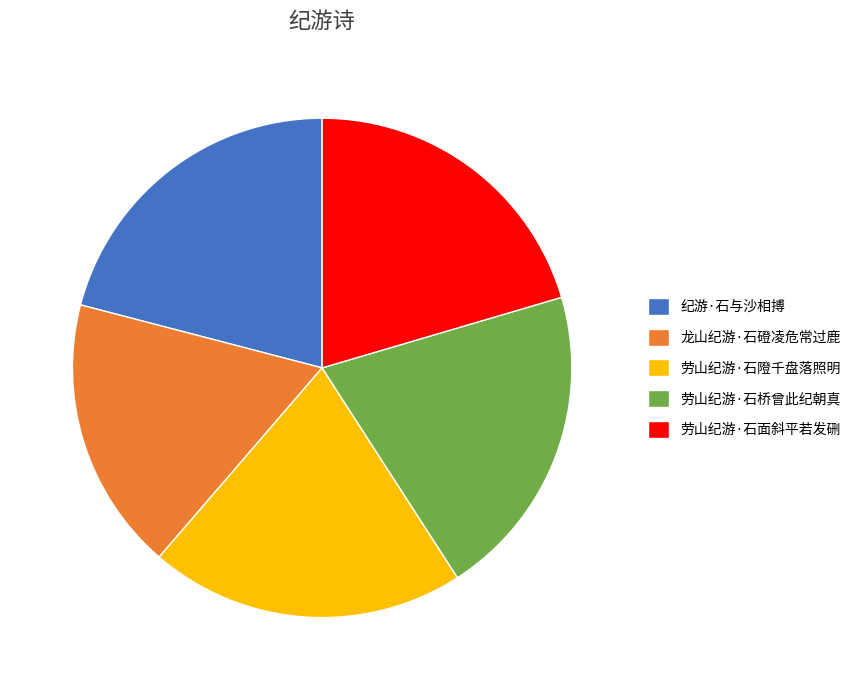

Is it true that 劳山纪游·石面斜平若发硎 is 20% of the pie?

True